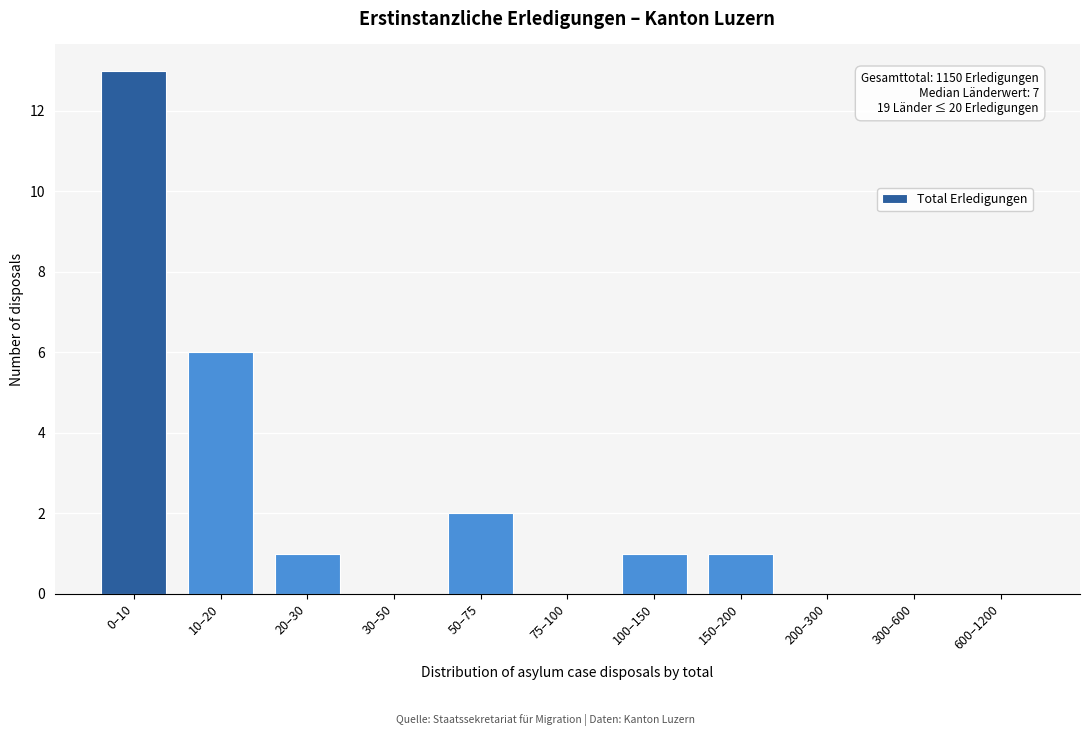

Reading left to right, list all the values displayed in this chart.

0–10=13	10–20=6	20–30=1	30–50=0	50–75=2	75–100=0	100–150=1	150–200=1	200–300=0	300–600=0	600–1200=0